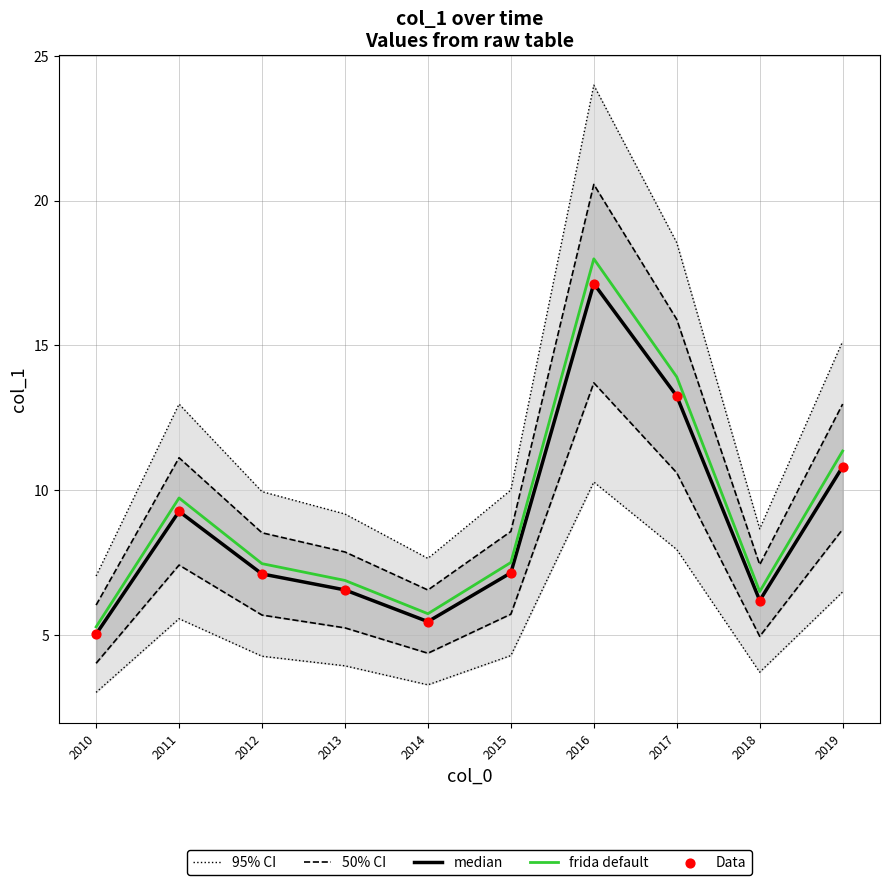

Is the value of median at 2015 greater than the value of frida default at 2017?

No